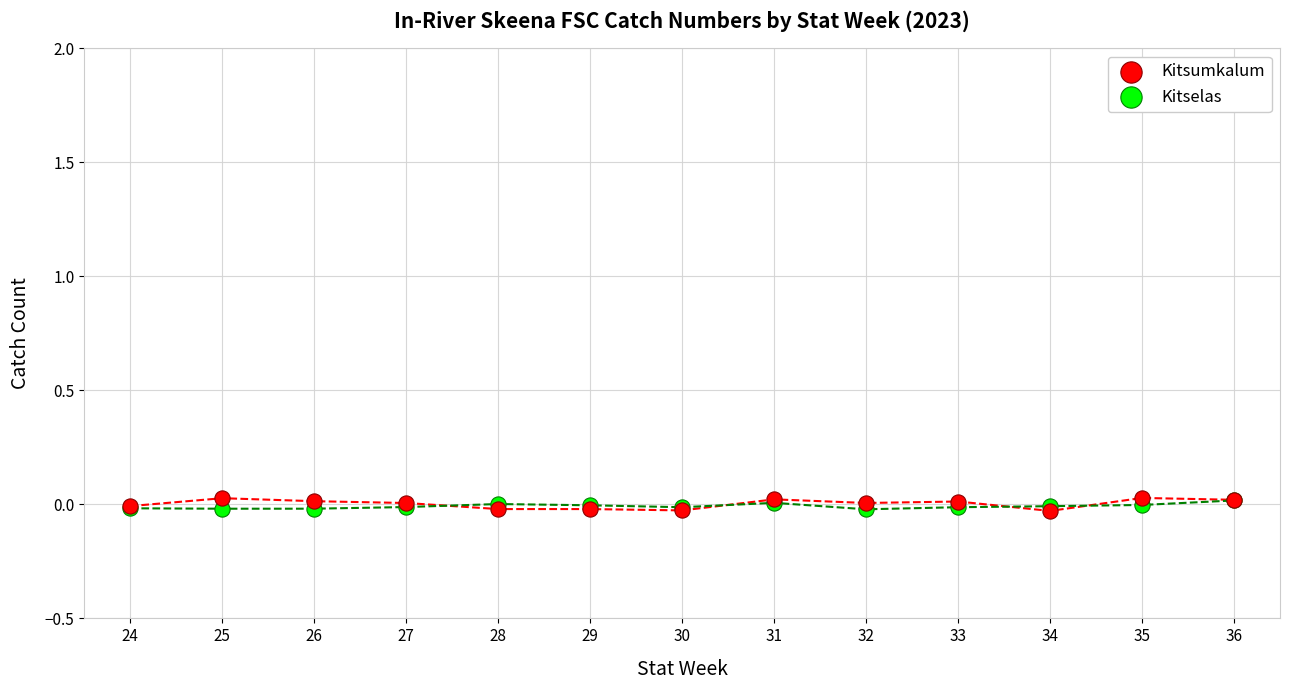

What are all the series names shown in the legend?

Kitsumkalum, Kitselas